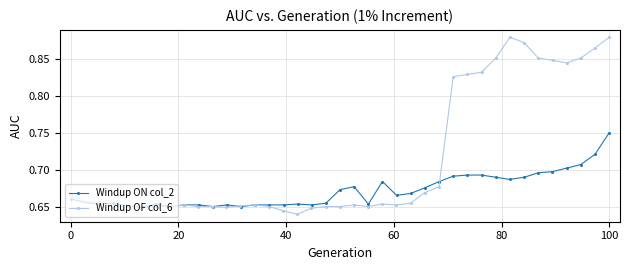

Count the Windup OF col_6 values in the range 0 to 1.

39